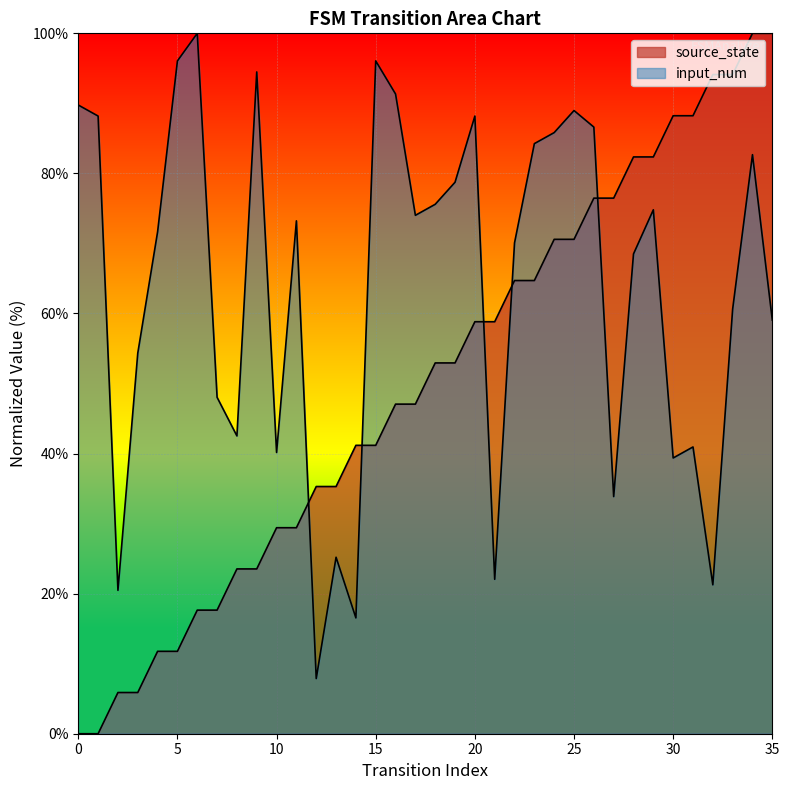

What are all the series names shown in the legend?

source_state, input_num